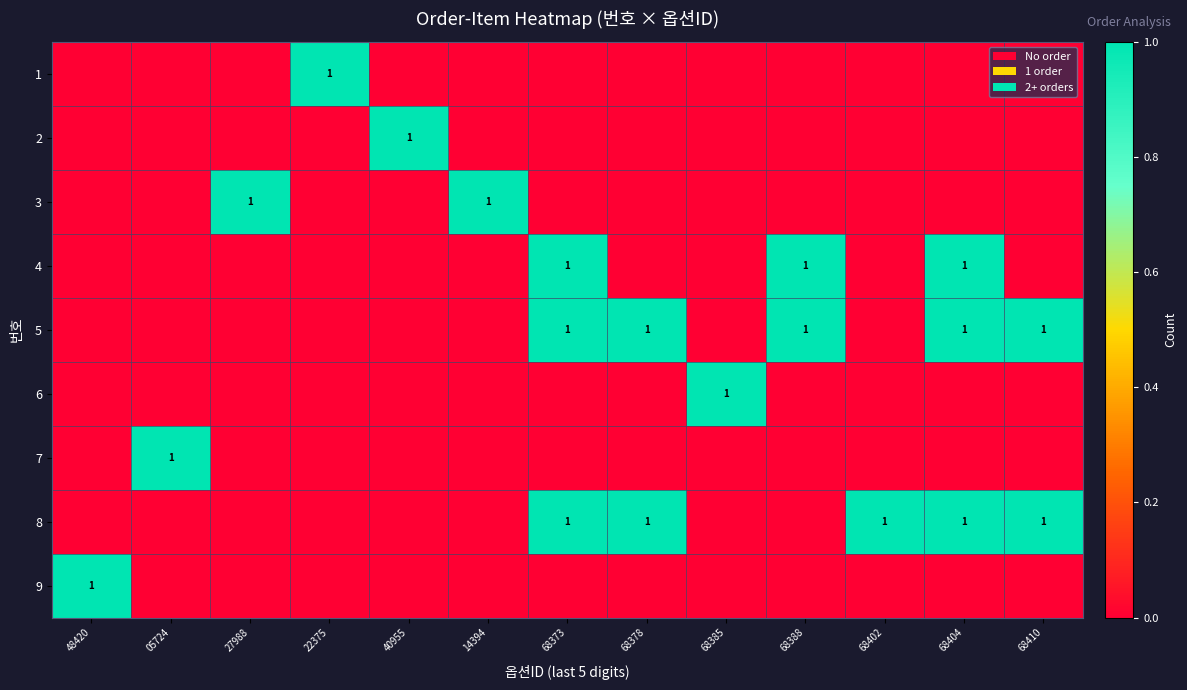

The 8 series shows 1 at 68378. True or false?

True